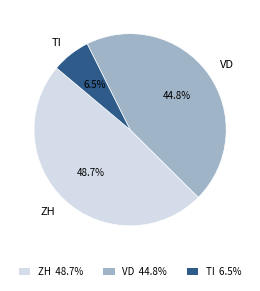

How much of the chart is everything except VD?

55.2%